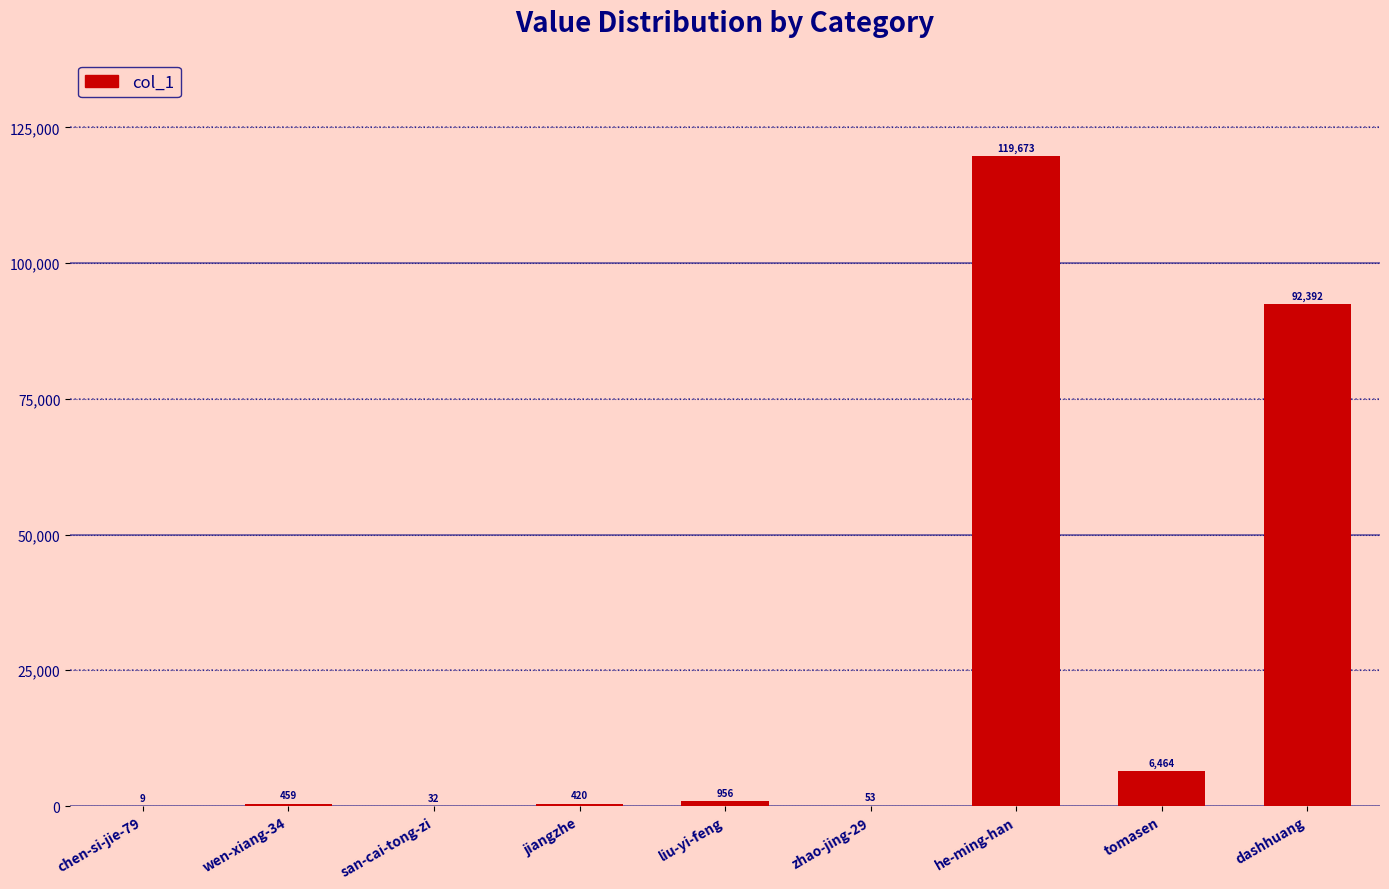

Reading left to right, transcribe all the data shown in this chart.

9	459	32	420	956	53	119673	6464	92392